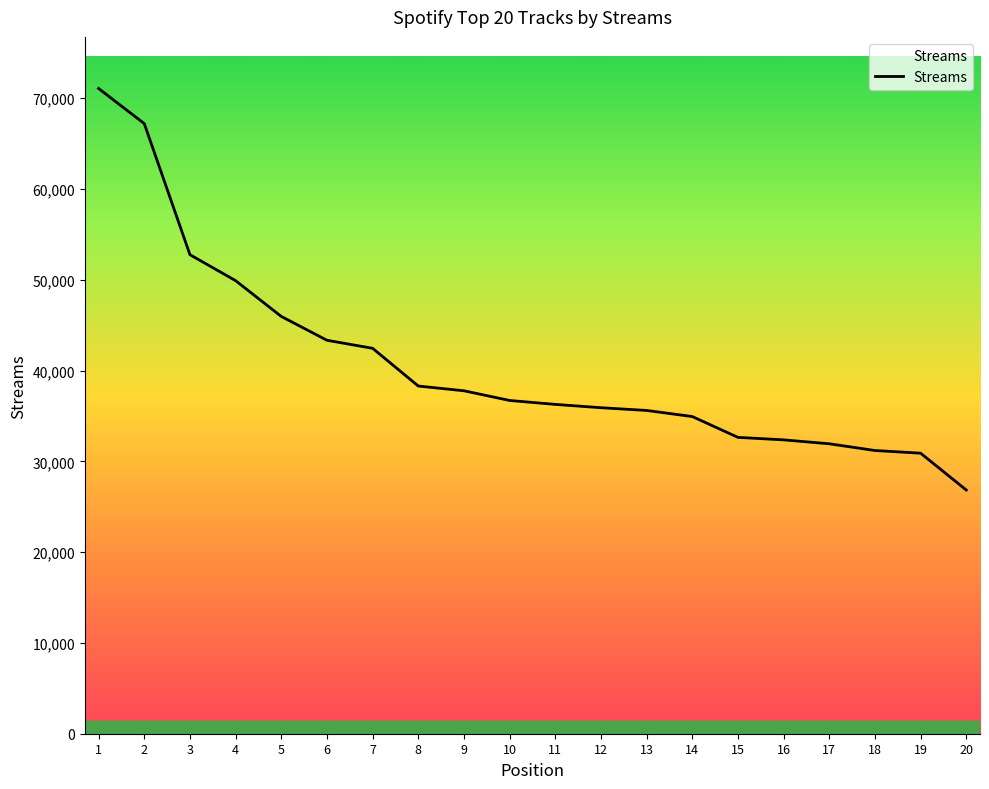

Is it true that the value at 13 is 47501?

False